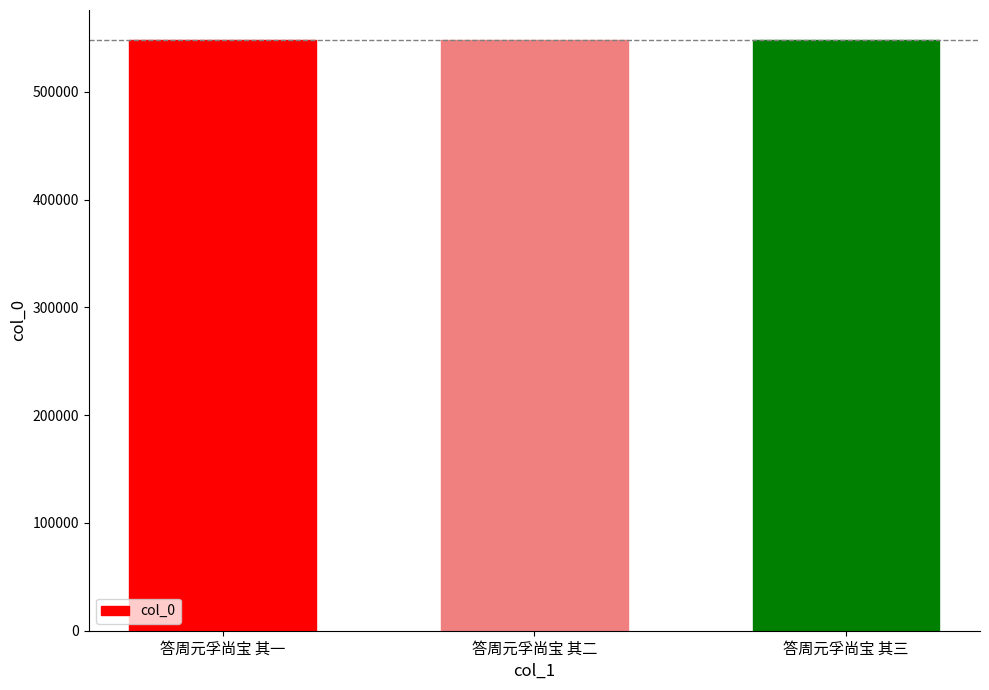

How many bars are there in total?

3